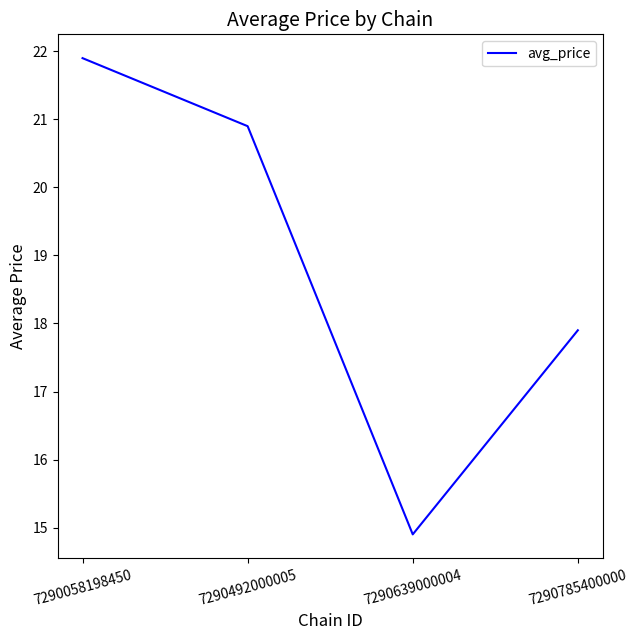

True or false: there are more than 1 points higher than both neighbors.

False